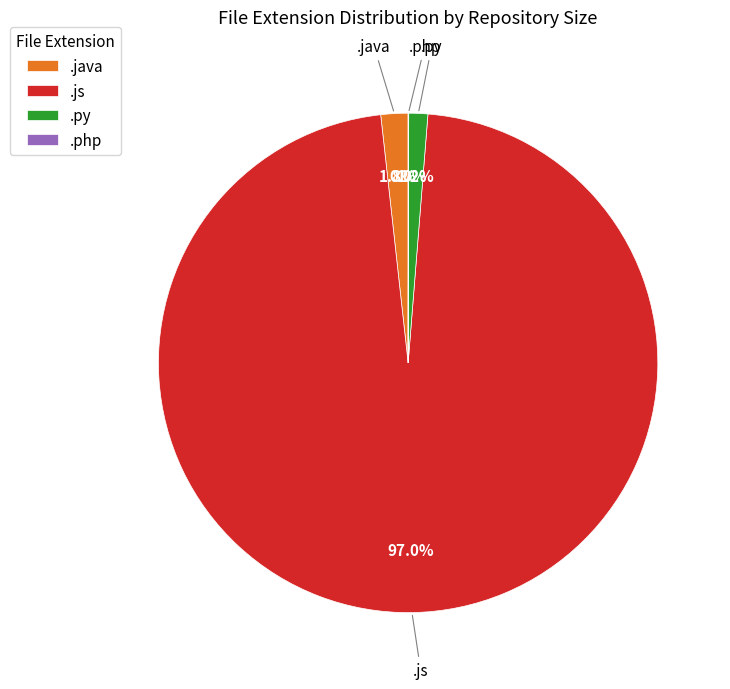

Do .py and .js together represent more than half of the pie?

Yes